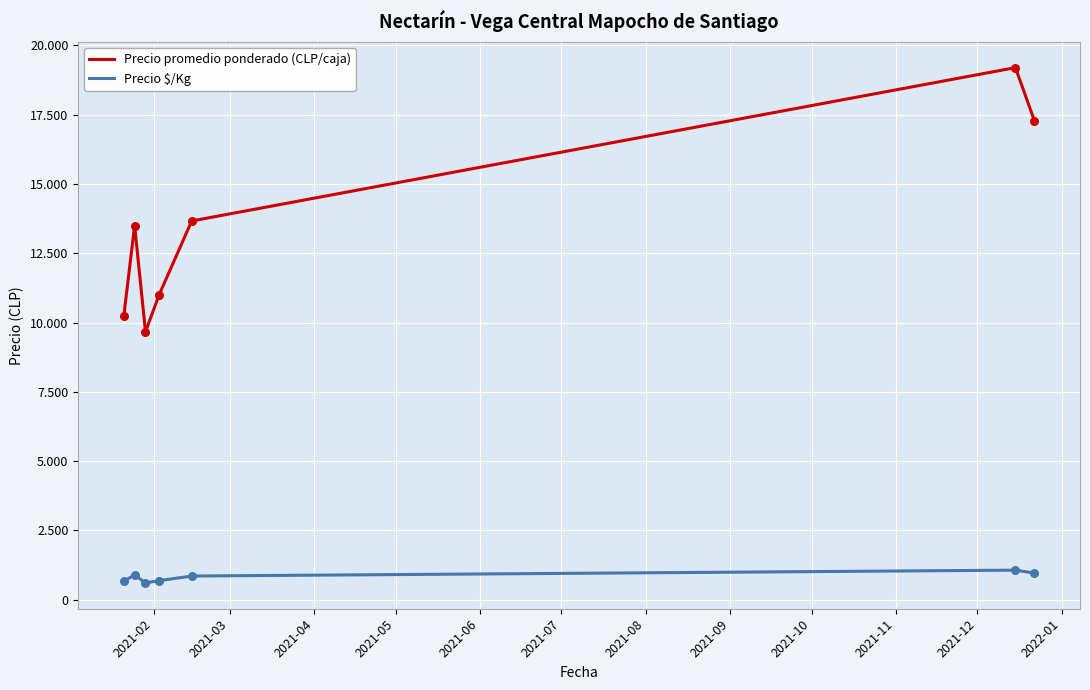

At how many categories does at least one series exceed 9561?

7